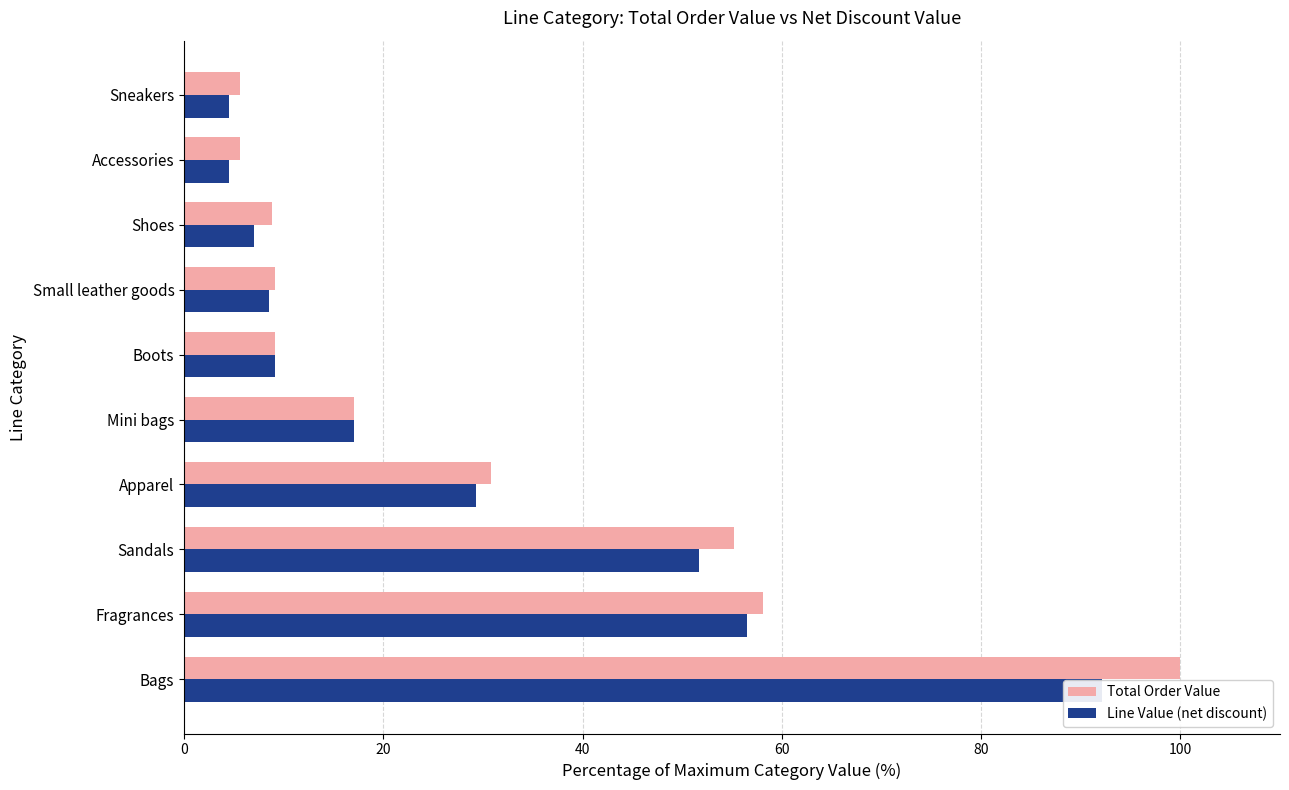

What position from the left is 60?

4